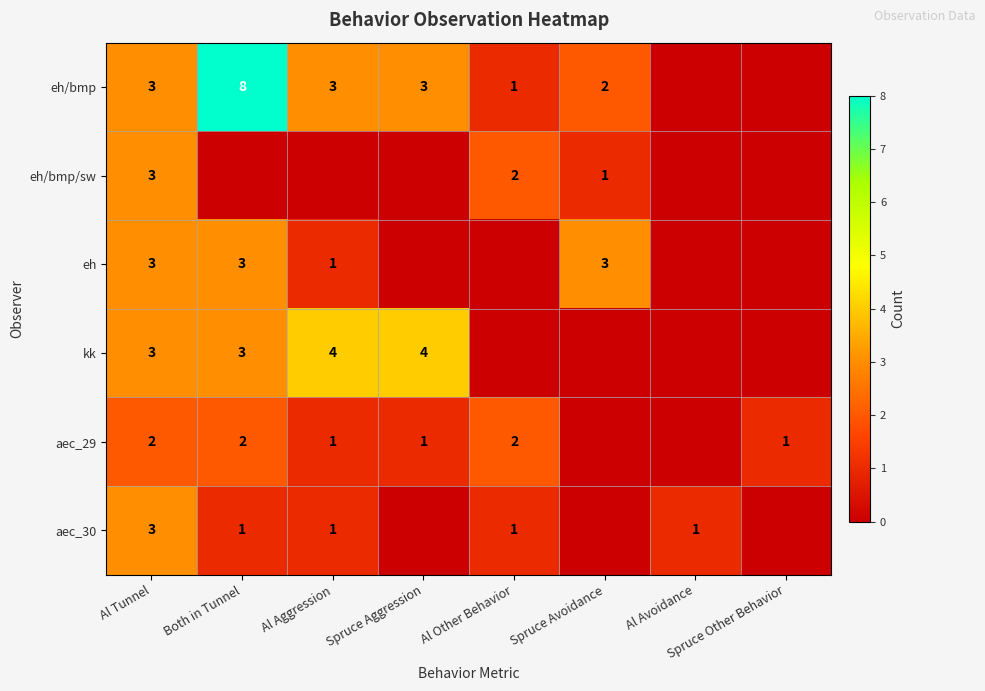

What is the maximum value shown in the chart?

8